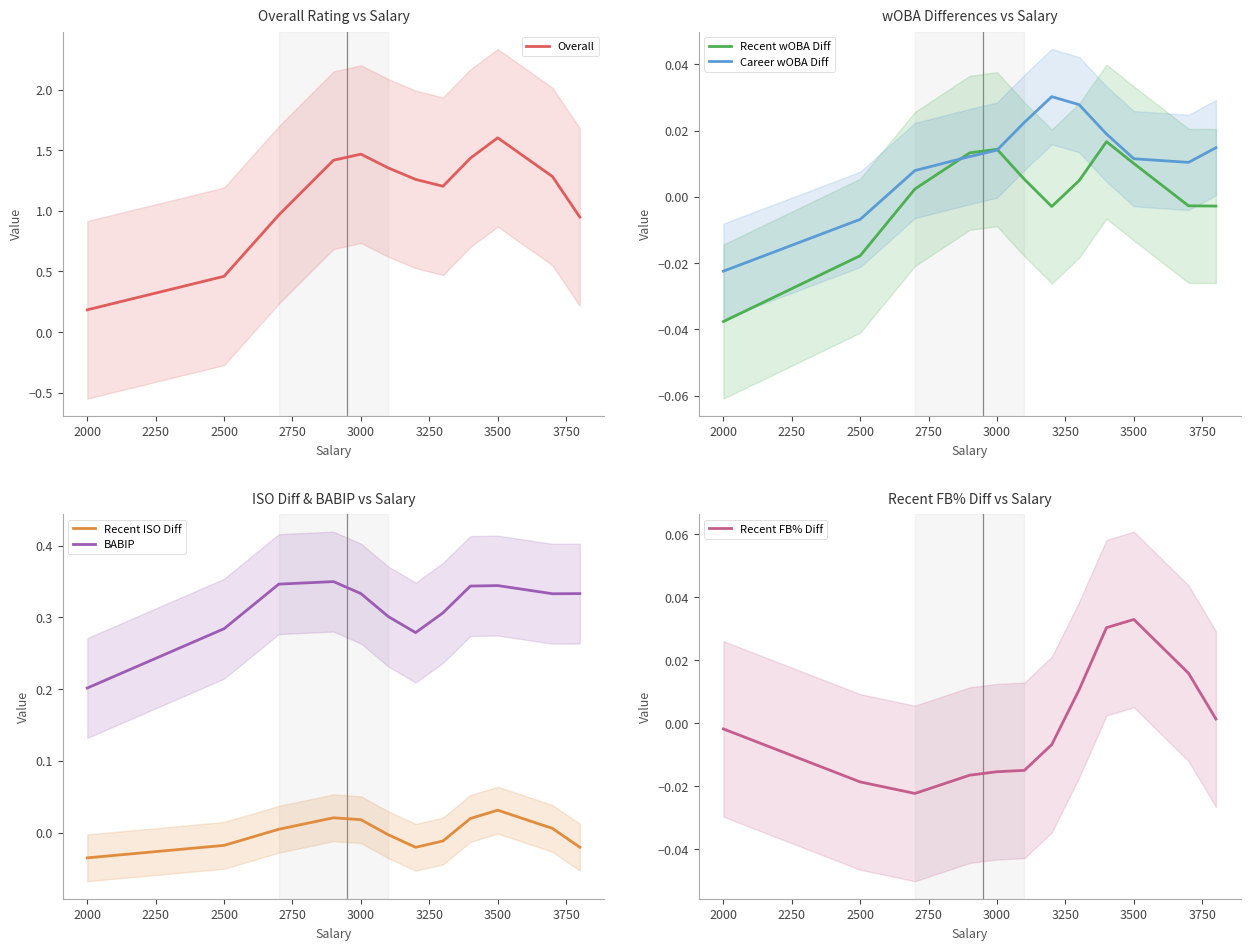

True or false: Recent ISO Diff and BABIP intersect in this chart.

False